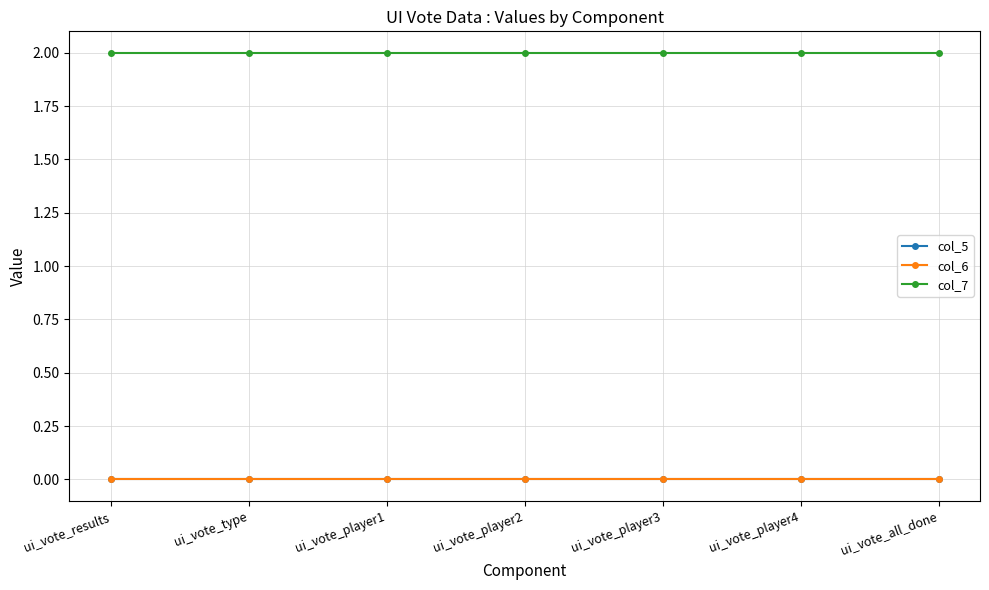

Is this an area chart (filled region under the line)?

No